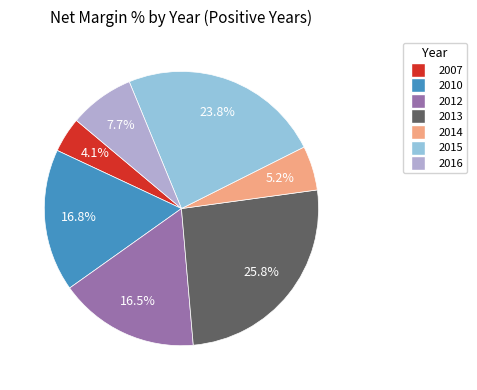

Is there any slice that represents more than half of the pie?

No